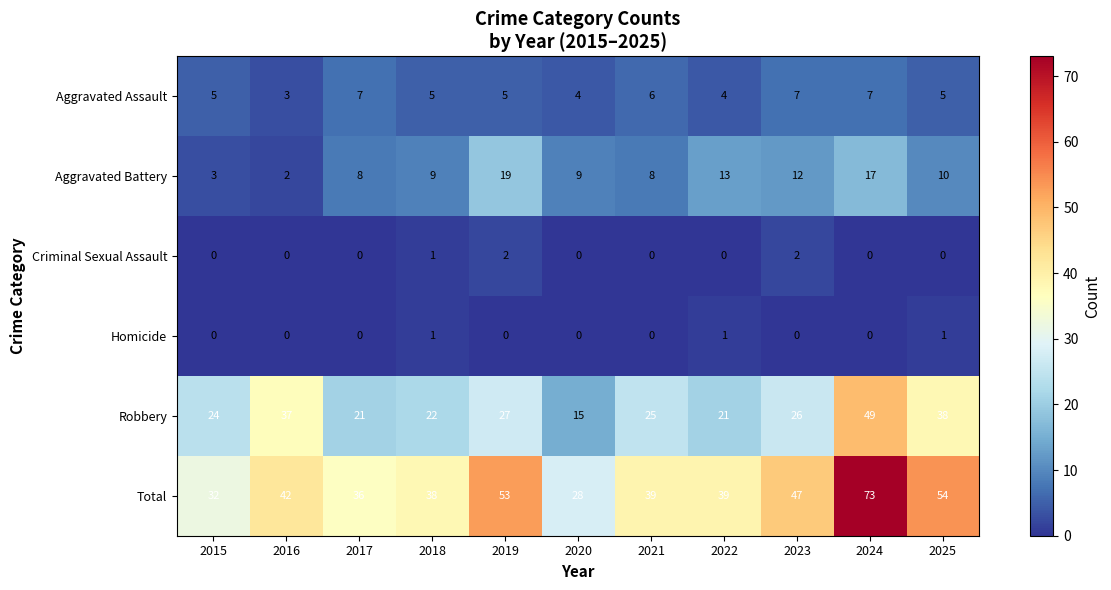

What value does the Aggravated Battery series have at 2020, to the nearest 5?

10